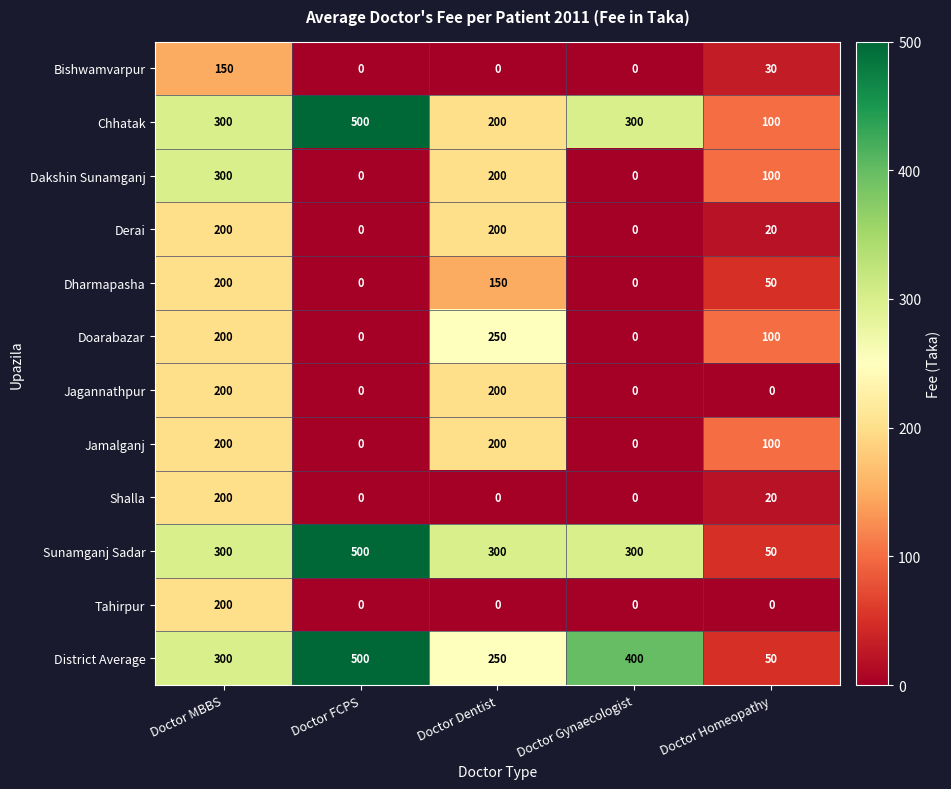

Which series has the largest total across all categories?

District Average